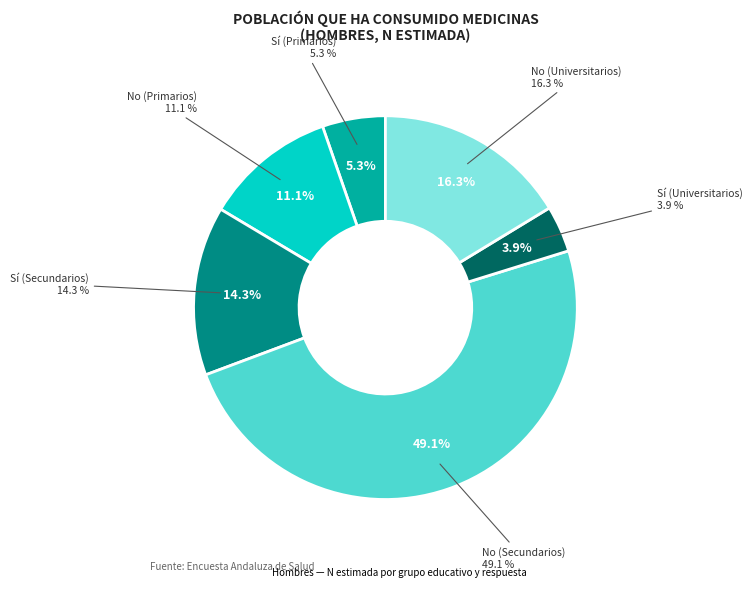

Count the number of slices in the pie.

6